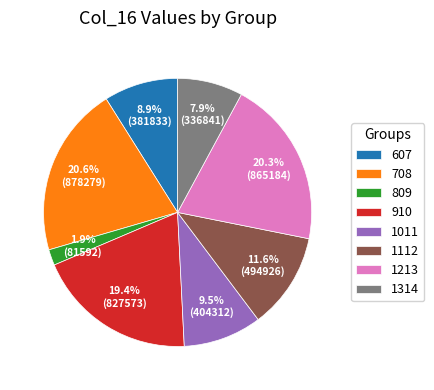

To the nearest percent, what is the difference between the largest and smallest slice percentages?

19%